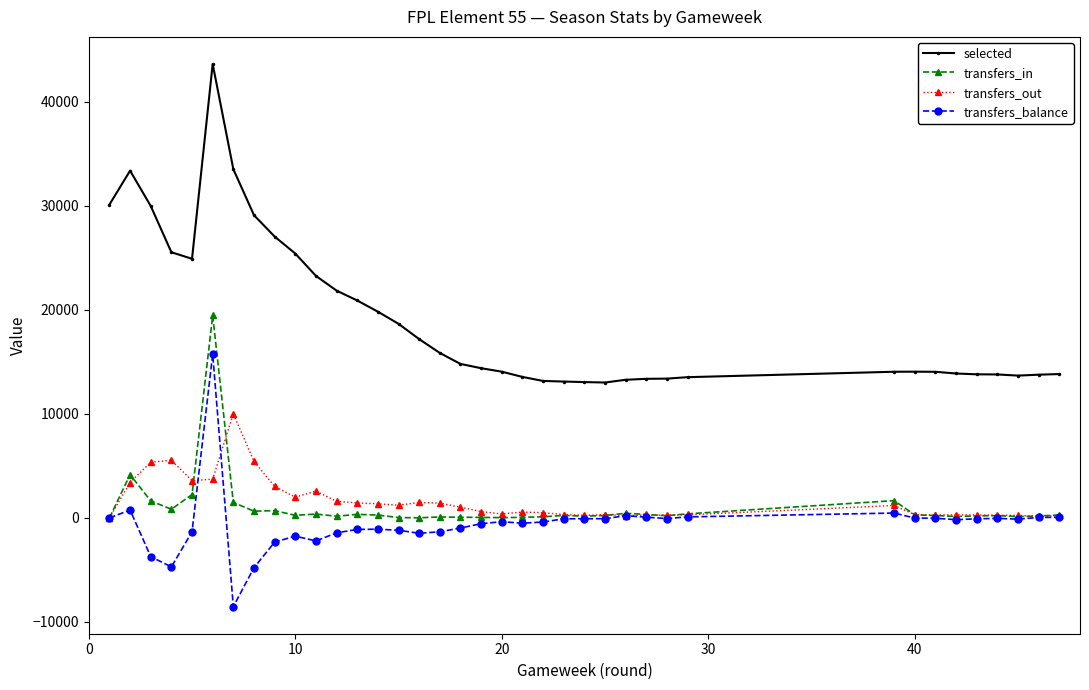

Which series has the largest total across all categories?

selected